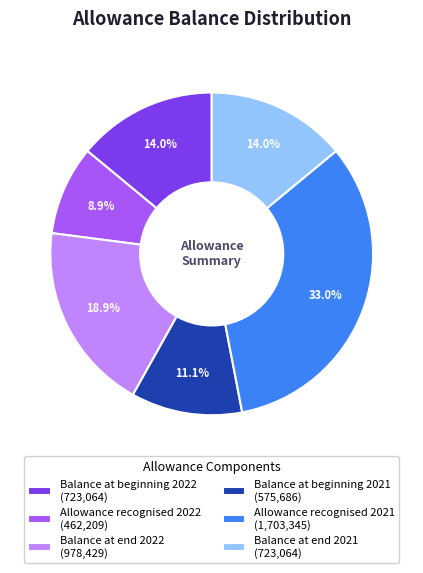

How many slices are in this pie chart?

6